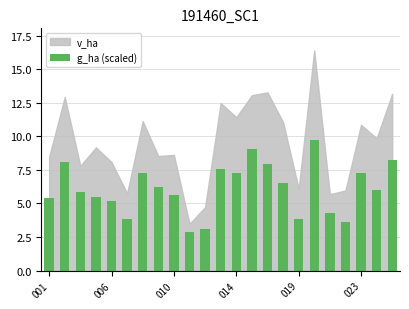

What is the value of the 11th bar from the left?

3.1